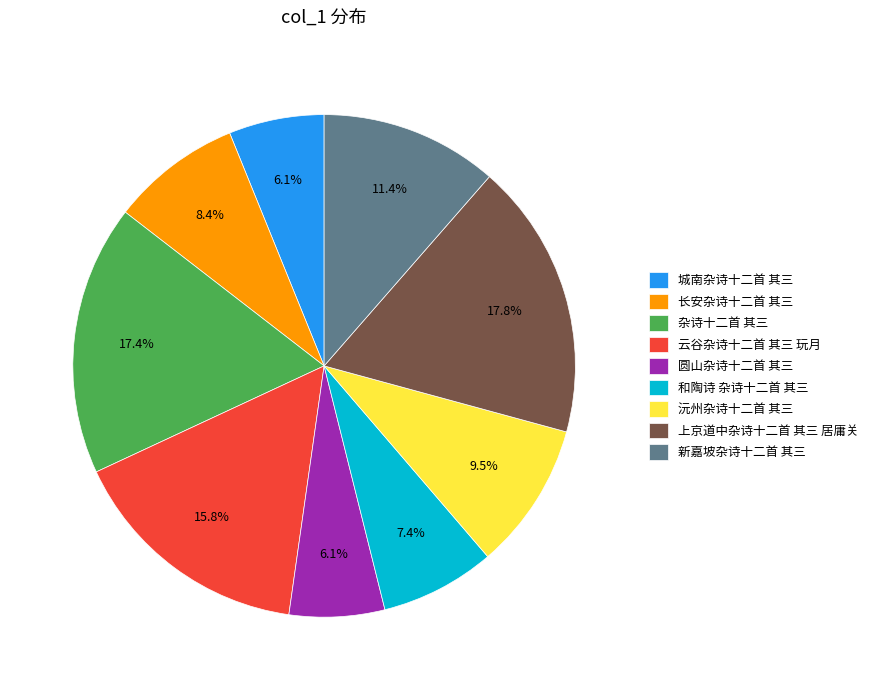

To the nearest percent, what is the average slice percentage?

11%